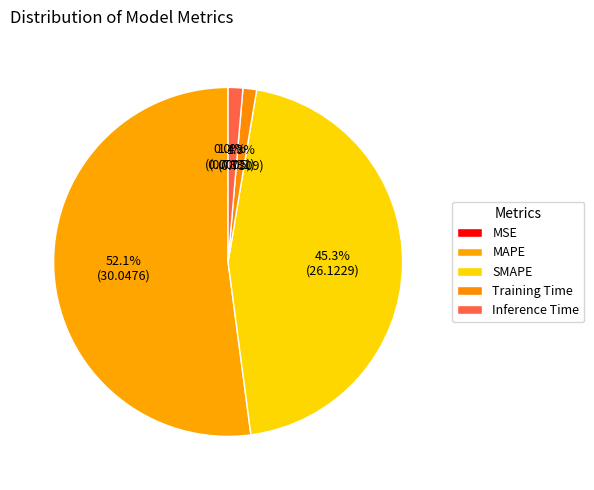

How many slices are in this pie chart?

5